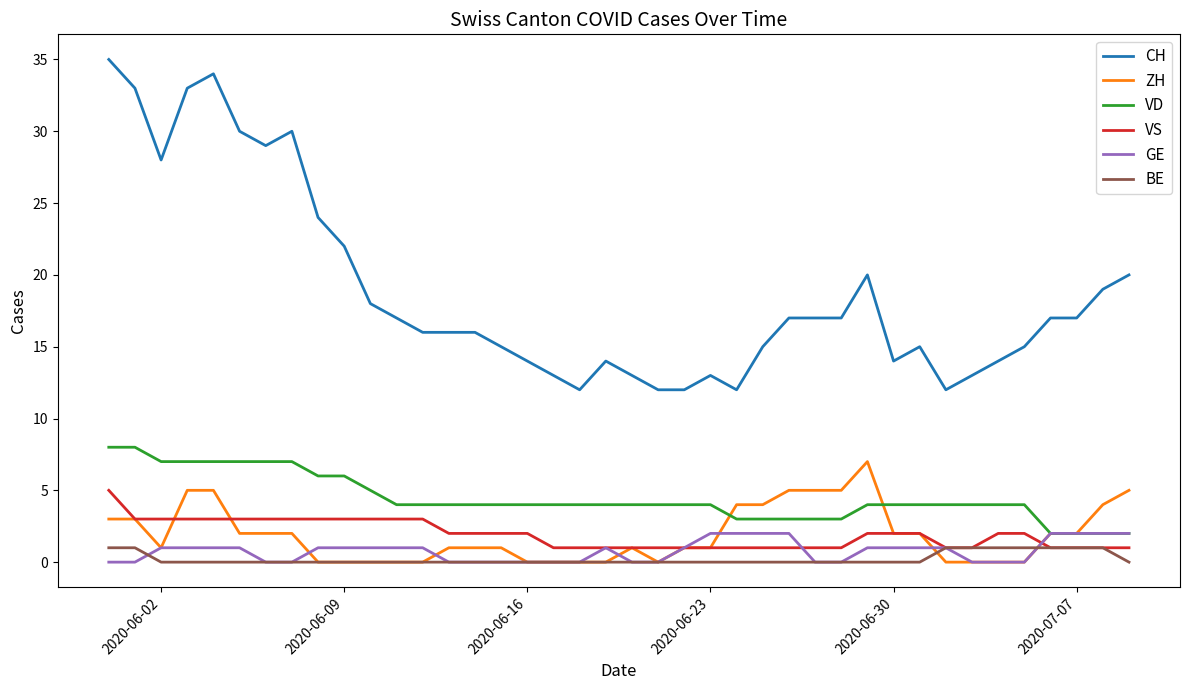

Count the number of data series in this chart.

6